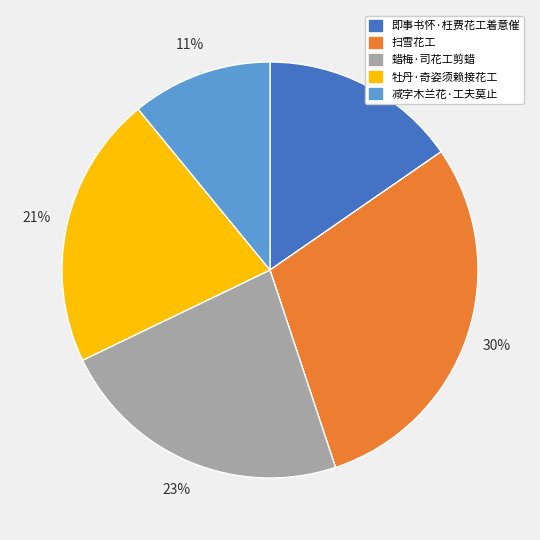

Is the sum of 牡丹·奇姿须赖接花工 and 即事书怀·枉费花工着意催 greater than half?

No